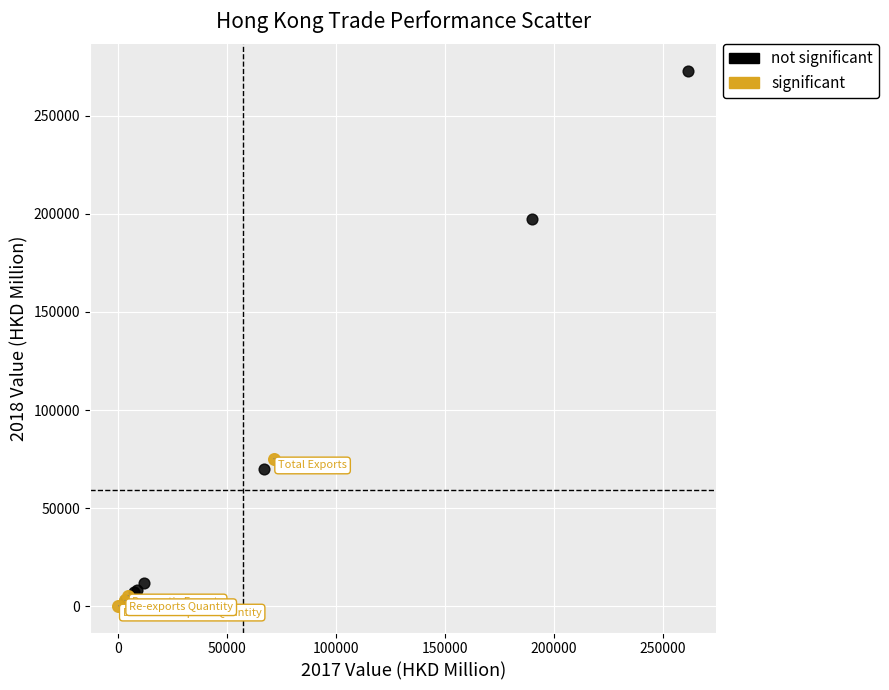

Which series contains the highest Y value?

not significant